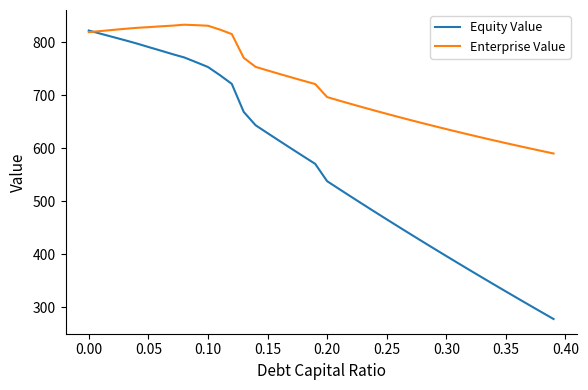

Rank the series by their average value, from highest to lowest.

Enterprise Value, Equity Value